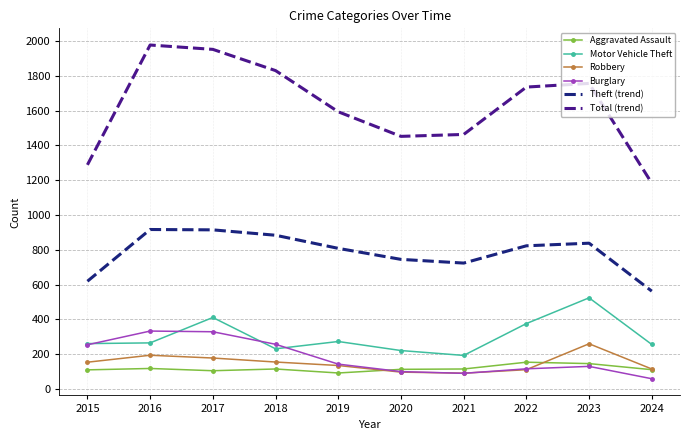

Which category has the lowest value in the Motor Vehicle Theft series?

2021